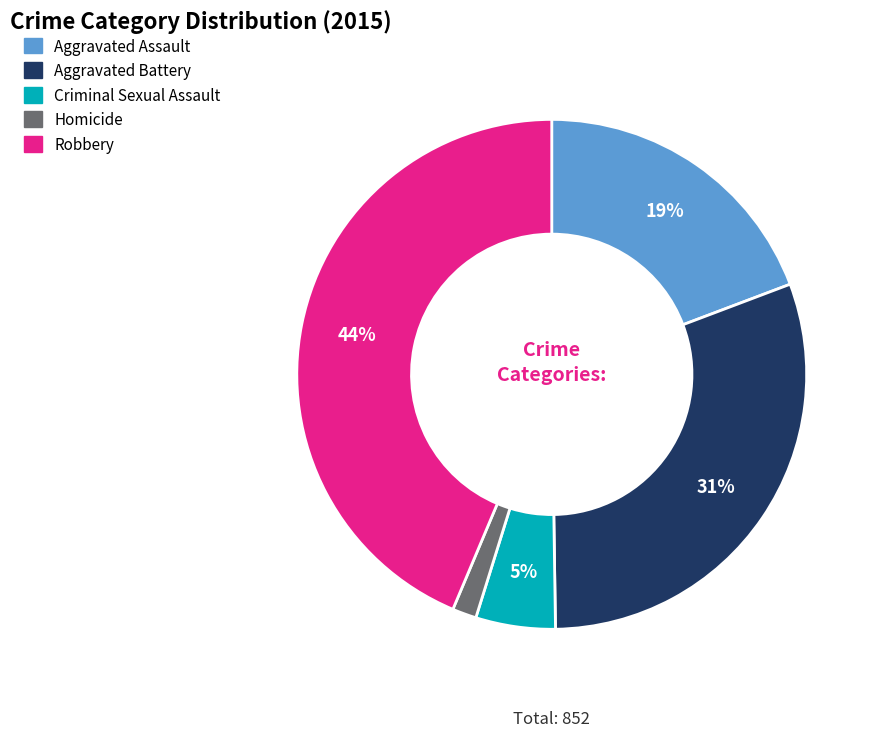

To the nearest percent, what percentage of the pie is Aggravated Battery?

31%